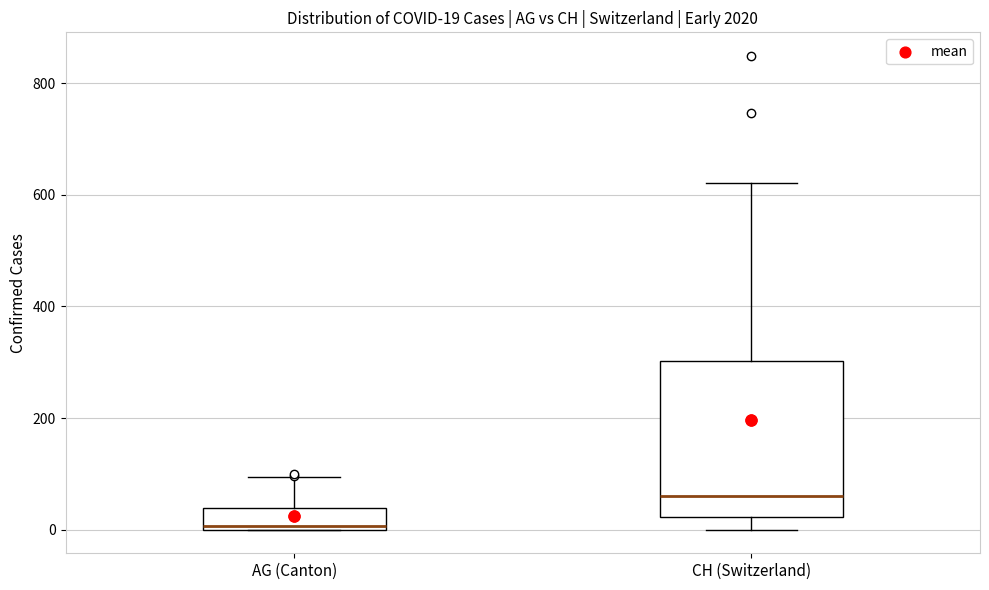

Comparing the boxes themselves (not the whiskers), which one is the tallest?

CH (Switzerland)